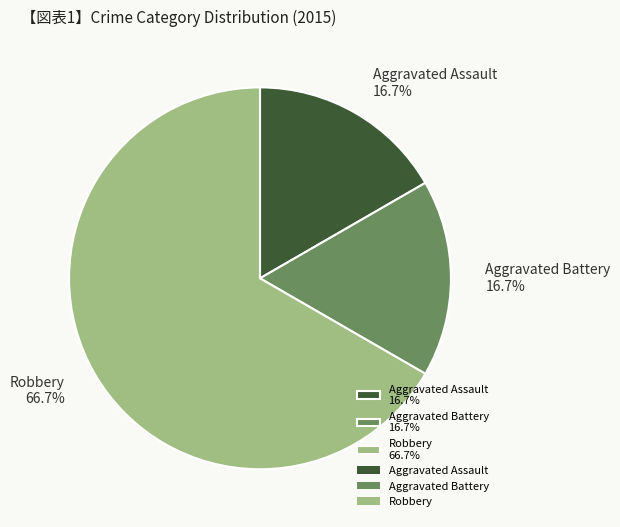

To the nearest percent, what is the difference between the Aggravated Battery and Robbery slice percentages?

50%